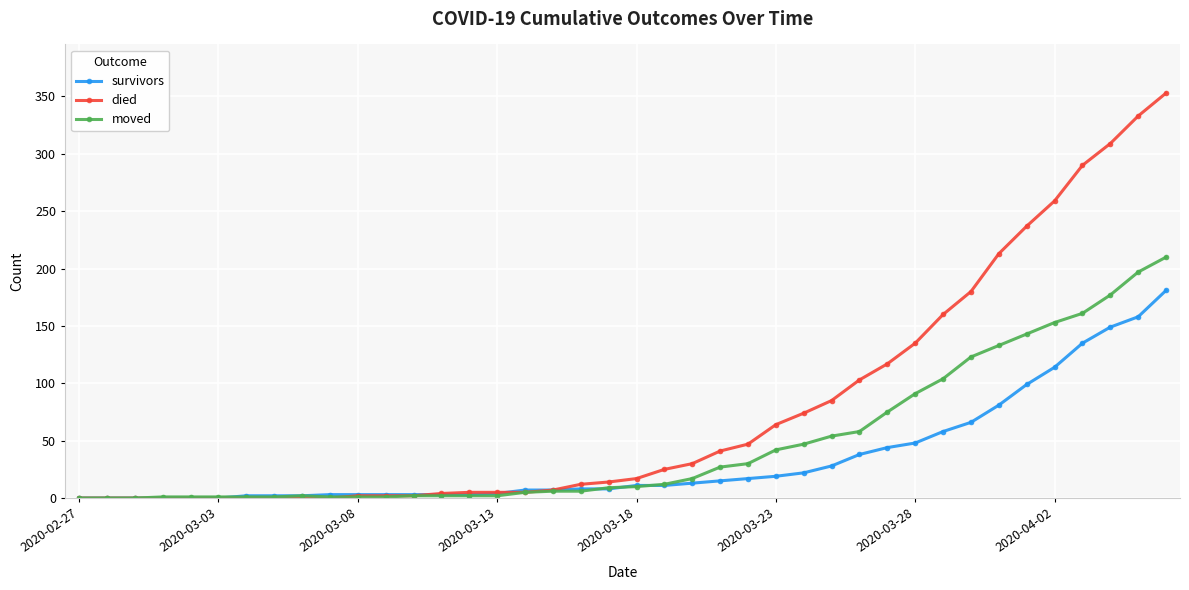

Which series has the largest total across all categories?

died